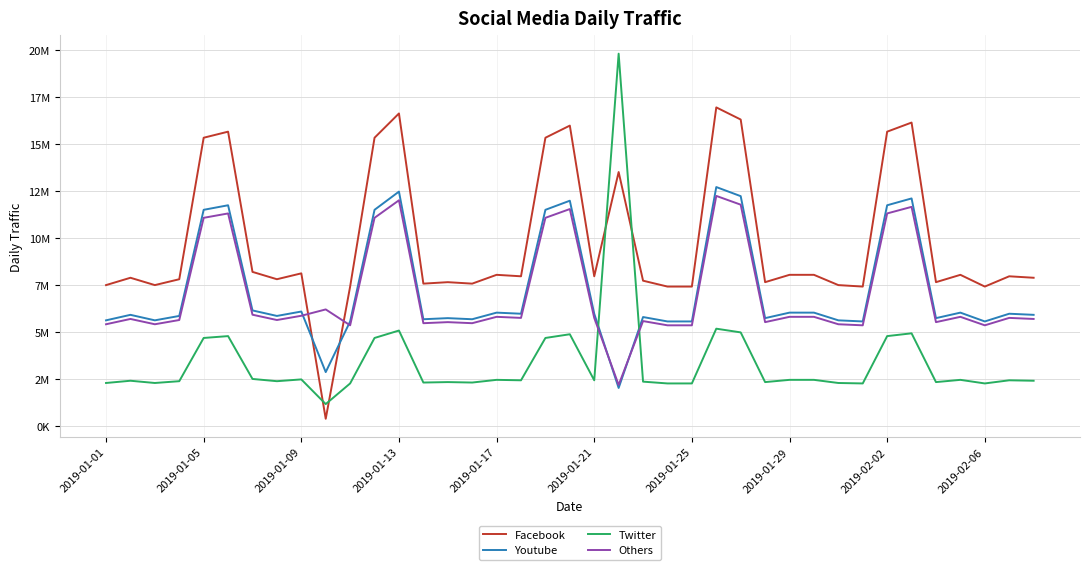

What are all the series names shown in the legend?

Facebook, Youtube, Twitter, Others